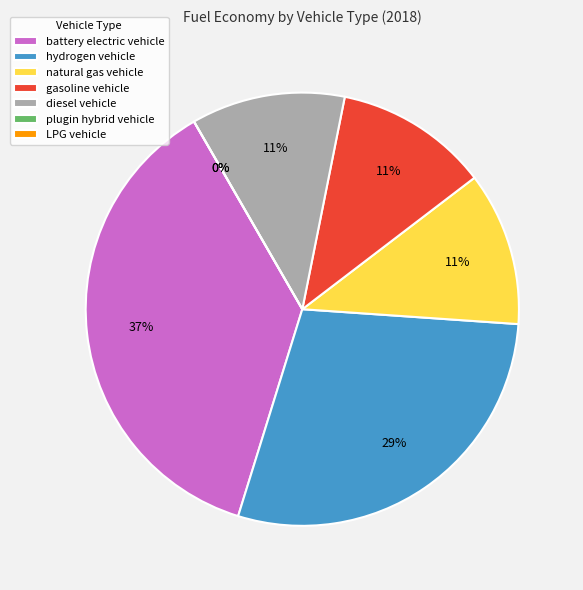

What portion of the pie excludes natural gas vehicle?

88.5%